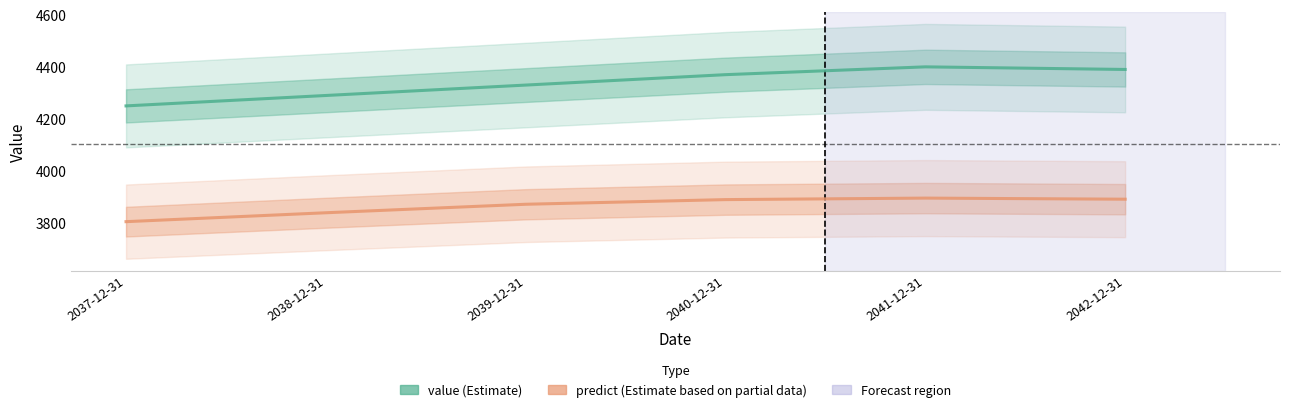

What value does the predict (Estimate based on partial data) series have at 2040-12-31?

3890.0